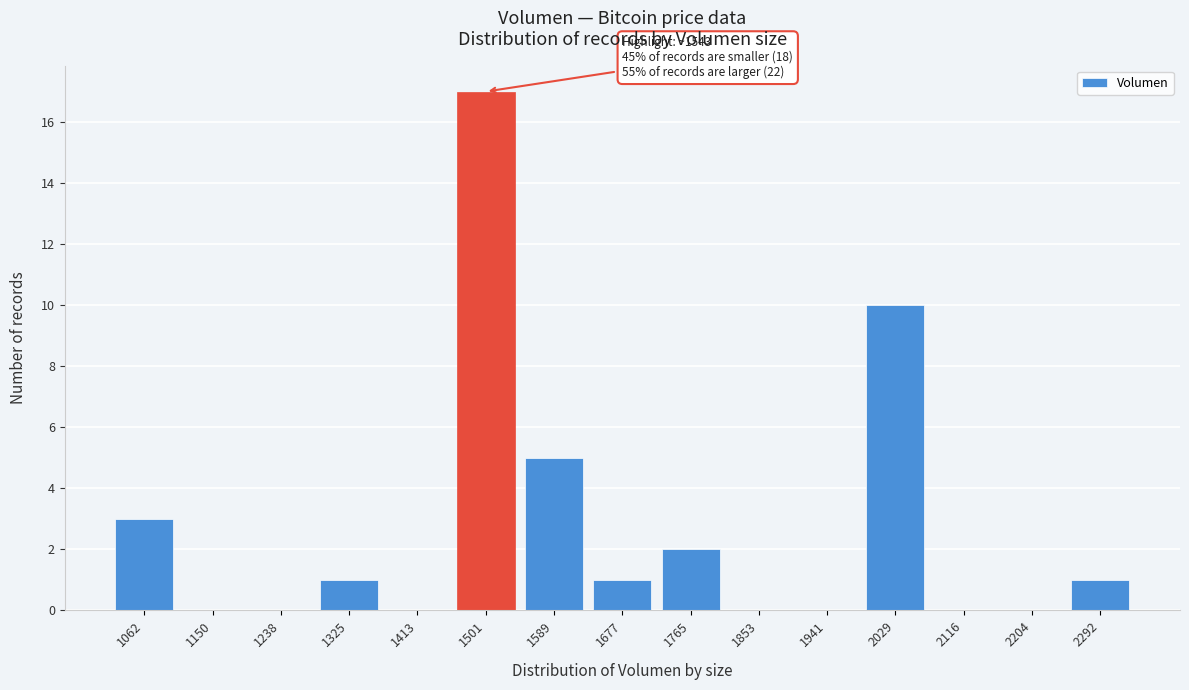

Reading left to right, list all the values displayed in this chart.

1062=3	1150=0	1238=0	1325=1	1413=0	1501=17	1589=5	1677=1	1765=2	1853=0	1941=0	2029=10	2116=0	2204=0	2292=1